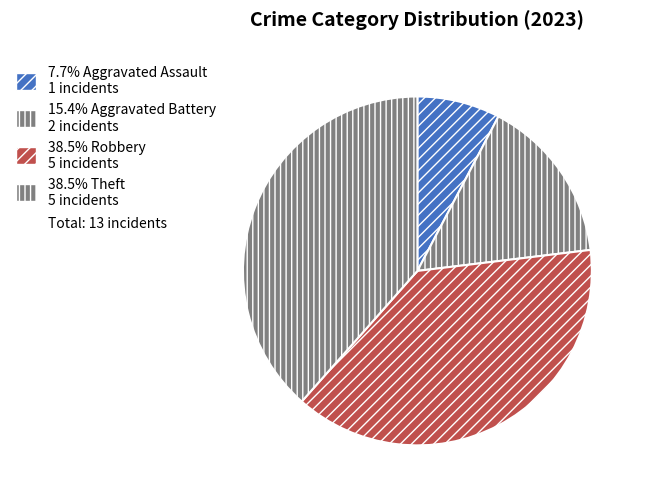

Which slice is the largest?

Robbery